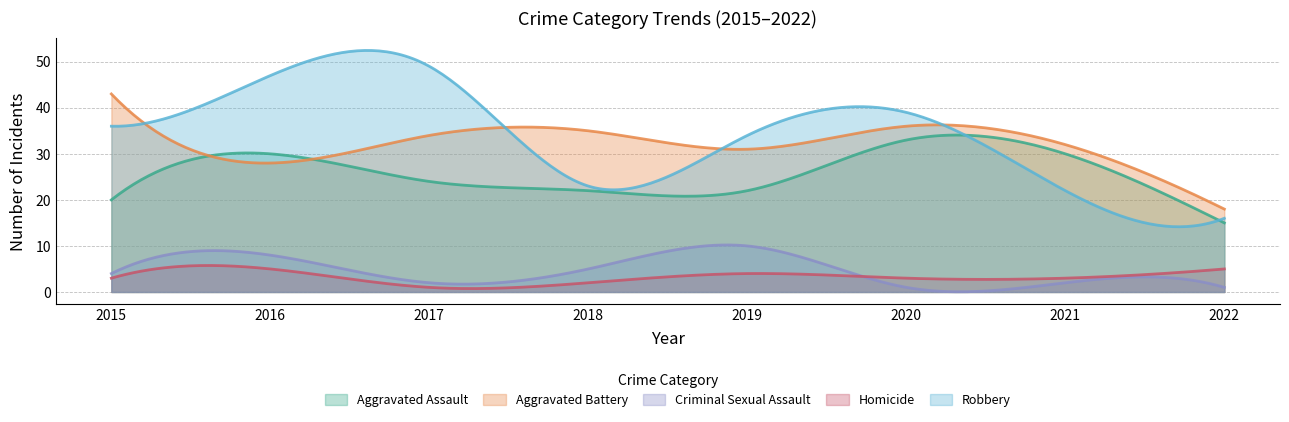

Reading left to right, list all the values displayed in this chart.

Aggravated Assault: 20	30	24	22	22	33	30	15
Aggravated Battery: 43	28	34	35	31	36	32	18
Criminal Sexual Assault: 4	8	2	5	10	1	2	1
Homicide: 3	5	1	2	4	3	3	5
Robbery: 36	47	49	23	34	39	22	16